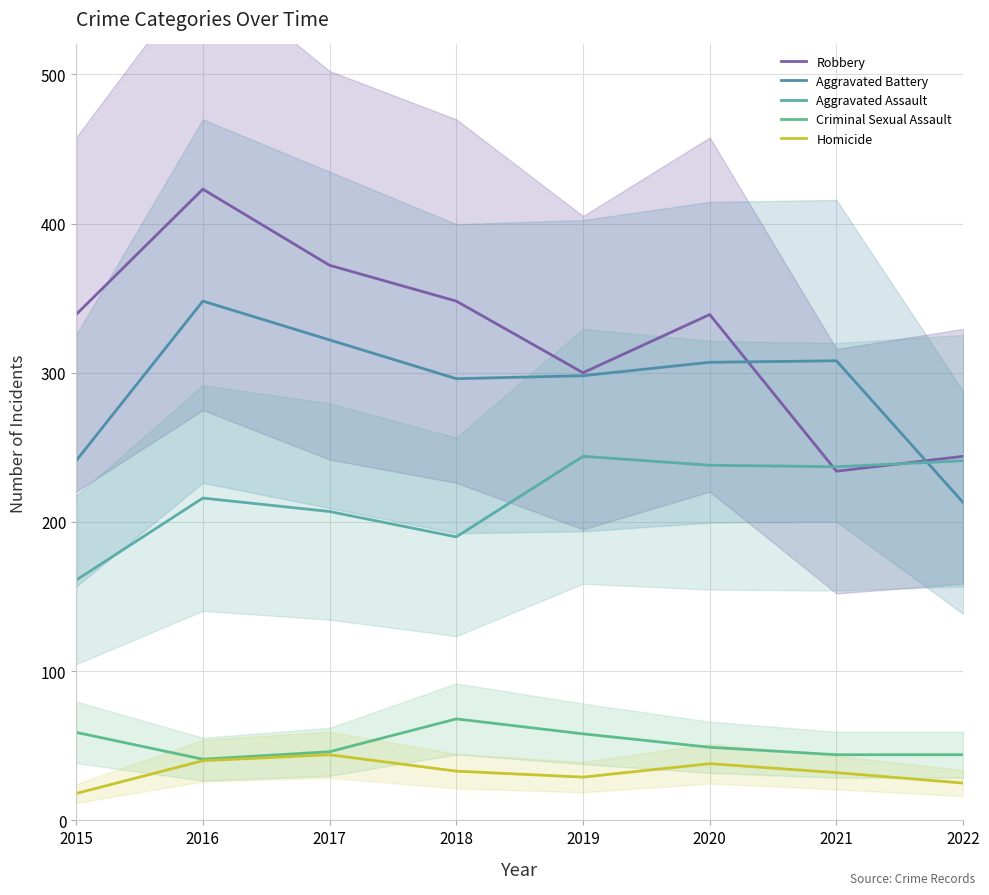

What is the lowest value of the Criminal Sexual Assault series?

41